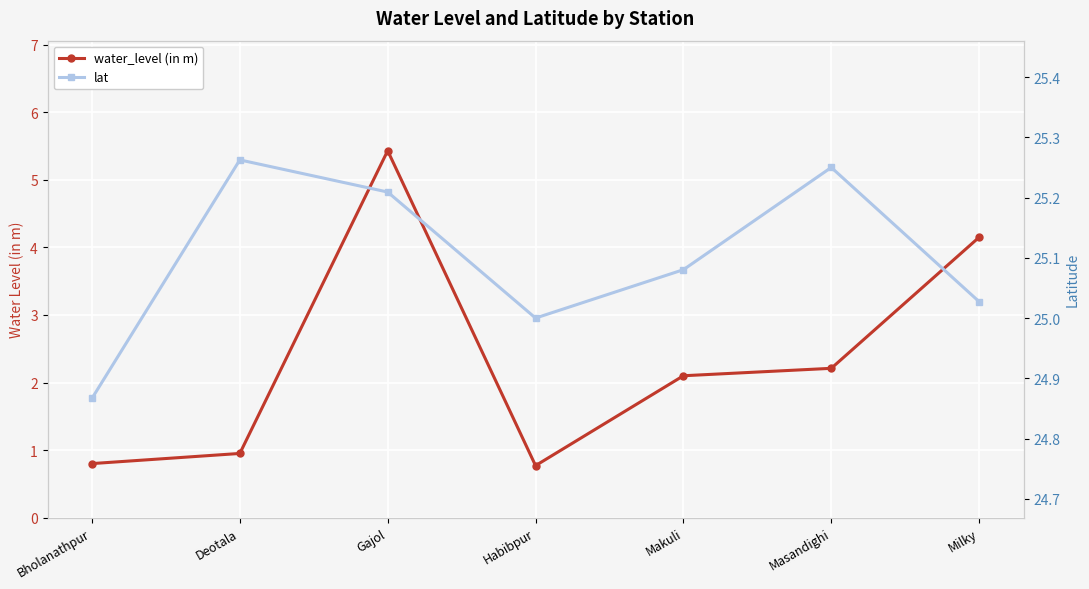

What is the label of the 7th point from the right?

Bholanathpur